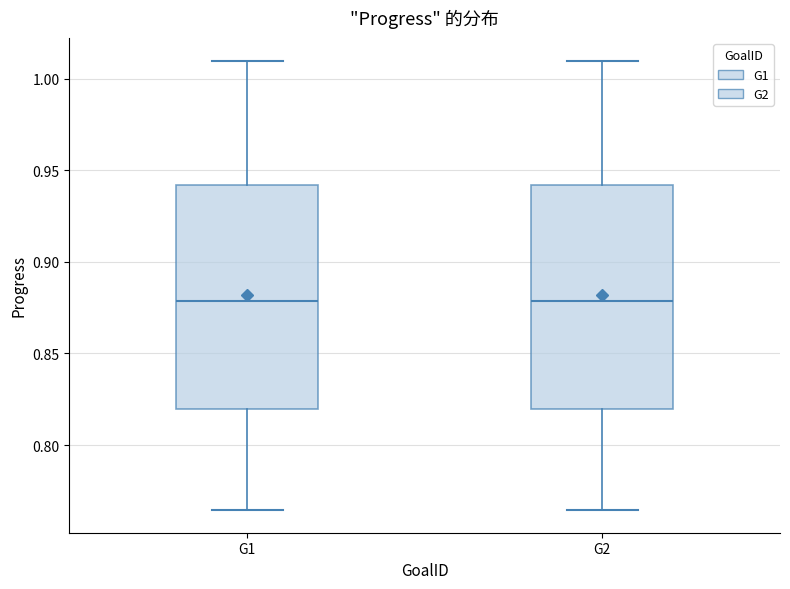

Reading left to right, read every box against the y-axis: the position of its median line, the range the box covers, and the ends of its whiskers. The values are not printed on the chart, so give them approximately, as read against the axis.

G1: median 0.880, box 0.820 to 0.940, whiskers 0.765 to 1.010
G2: median 0.880, box 0.820 to 0.940, whiskers 0.765 to 1.010